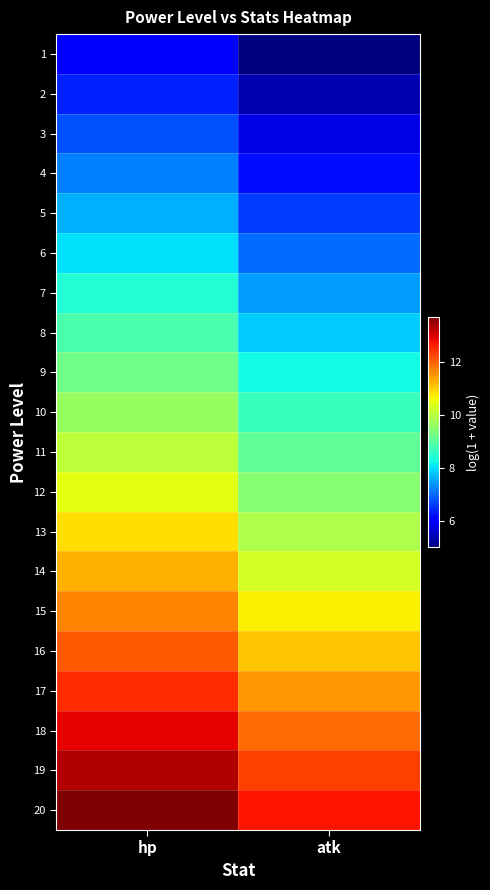

Reading left to right, list all the values displayed in this chart.

1: hp=6.0	atk=5.0
2: hp=6.4	atk=5.4
3: hp=6.8	atk=5.8
4: hp=7.2	atk=6.2
5: hp=7.6	atk=6.6
6: hp=8.0	atk=7.0
7: hp=8.4	atk=7.4
8: hp=8.8	atk=7.8
9: hp=9.2	atk=8.3
10: hp=9.6	atk=8.7
11: hp=10.0	atk=9.1
12: hp=10.5	atk=9.5
13: hp=10.9	atk=9.9
14: hp=11.3	atk=10.3
15: hp=11.7	atk=10.7
16: hp=12.1	atk=11.1
17: hp=12.5	atk=11.5
18: hp=12.9	atk=11.9
19: hp=13.3	atk=12.3
20: hp=13.7	atk=12.7